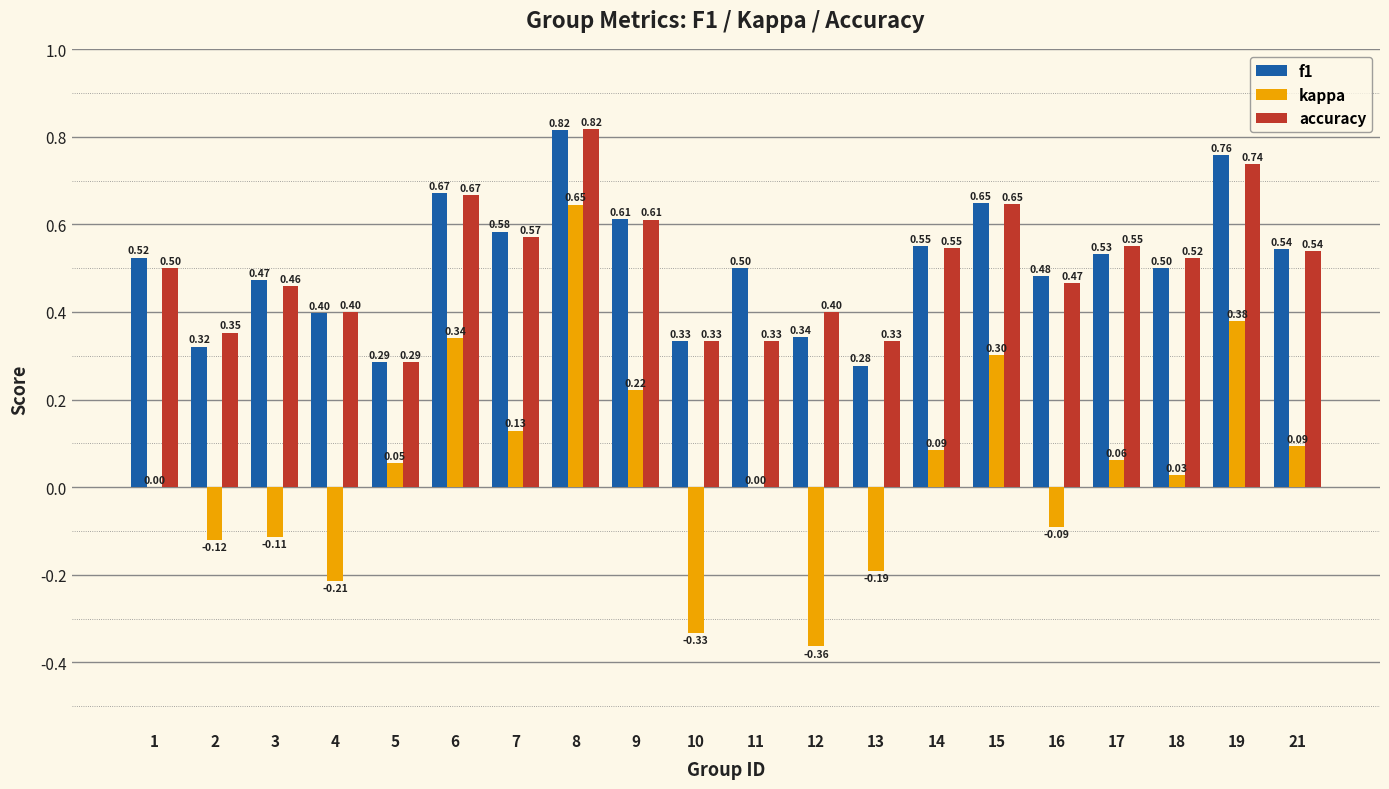

Is the value of accuracy at 7 greater than the value of kappa at 19?

Yes